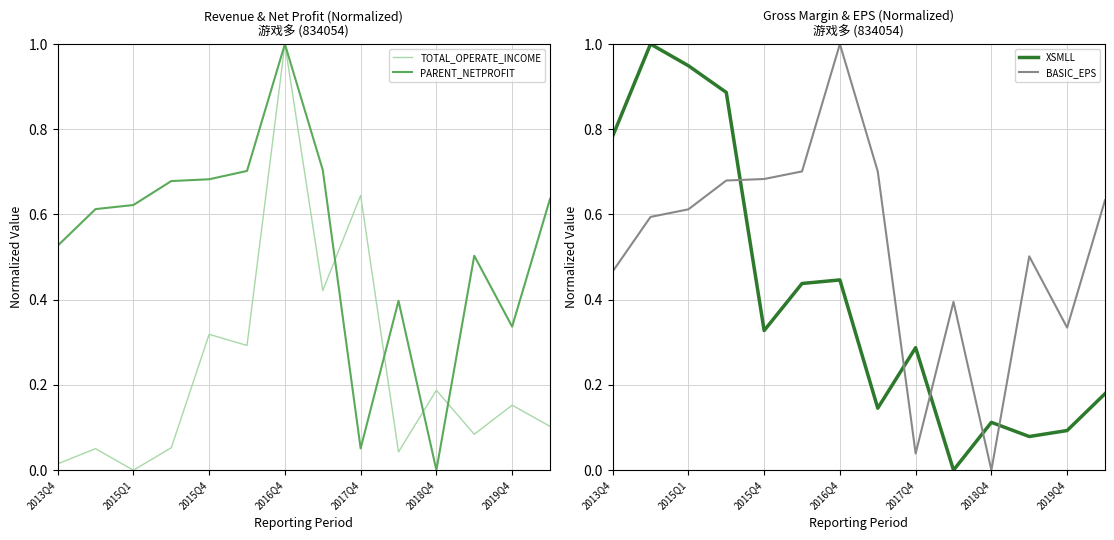

How many lines are shown in the chart?

4